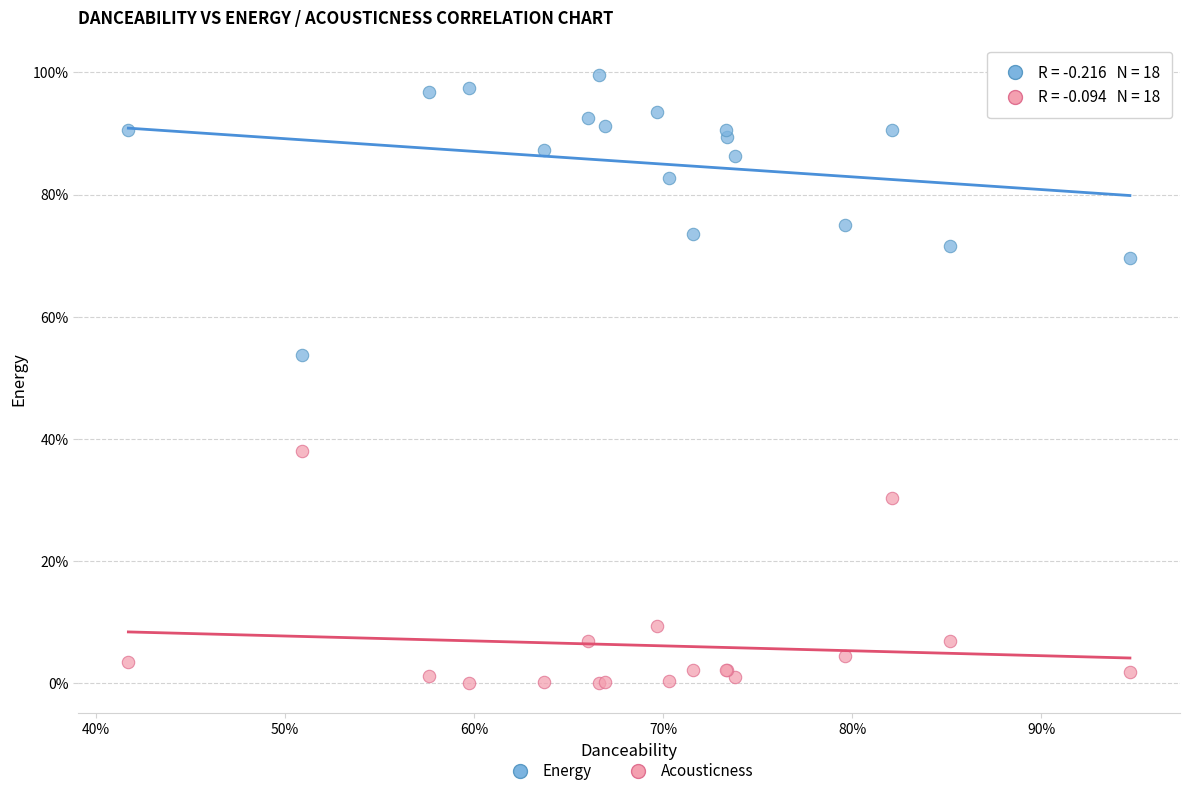

What are all the series names shown in the legend?

Energy, Acousticness